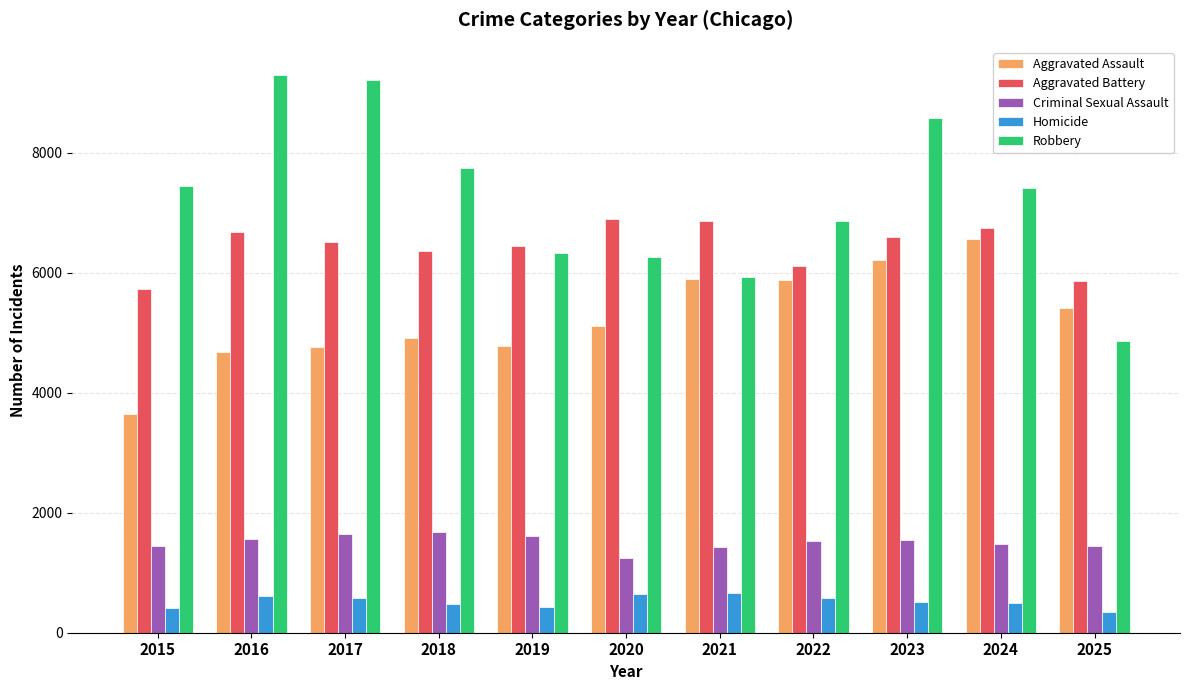

What is the maximum value for Aggravated Battery?

6902